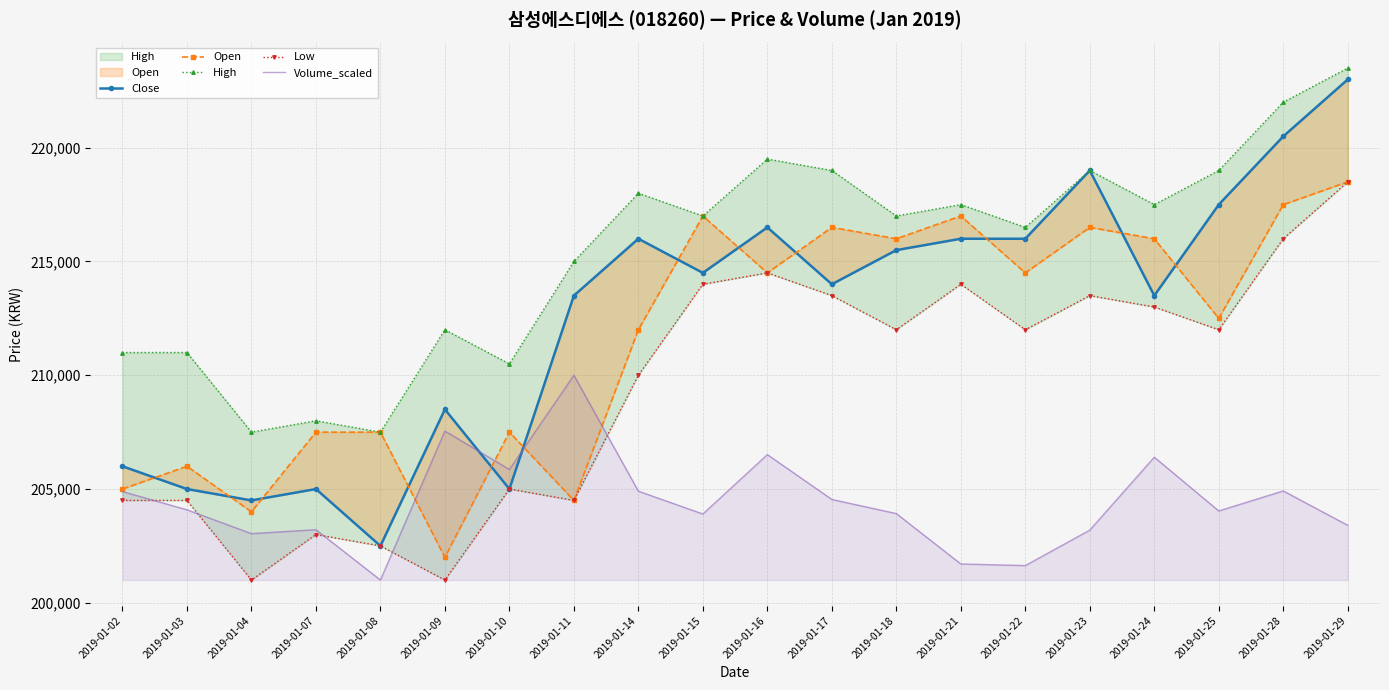

Is it true that Volume_scaled equals 331185.4 at 2019-01-17?

False